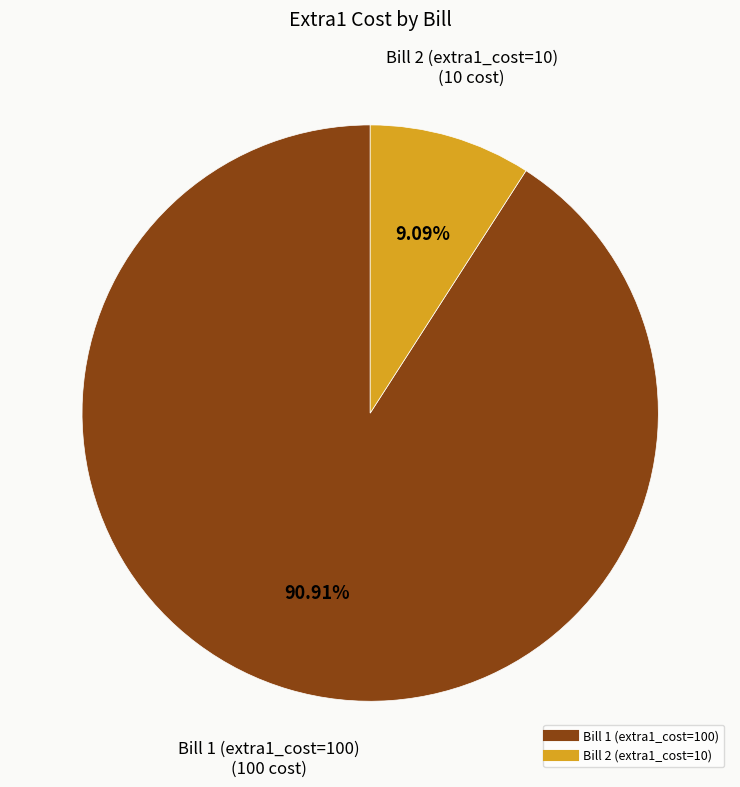

How many segments does this pie chart have?

2